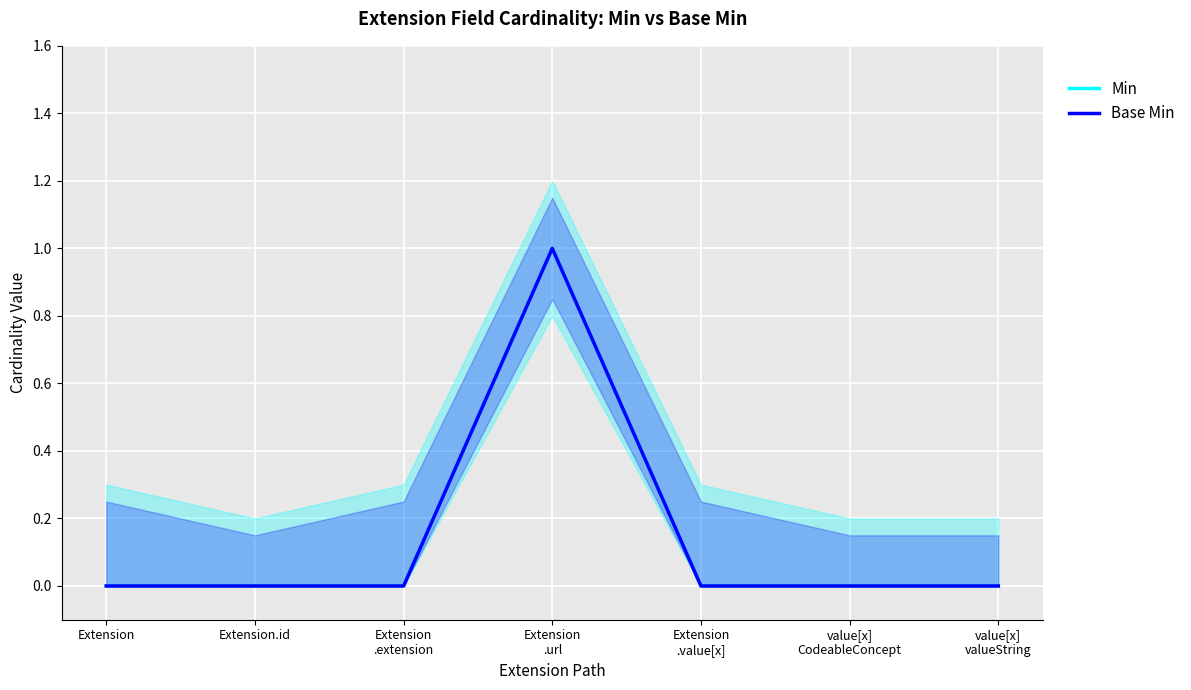

What is the label of the 3rd point from the left?

Extension
.extension